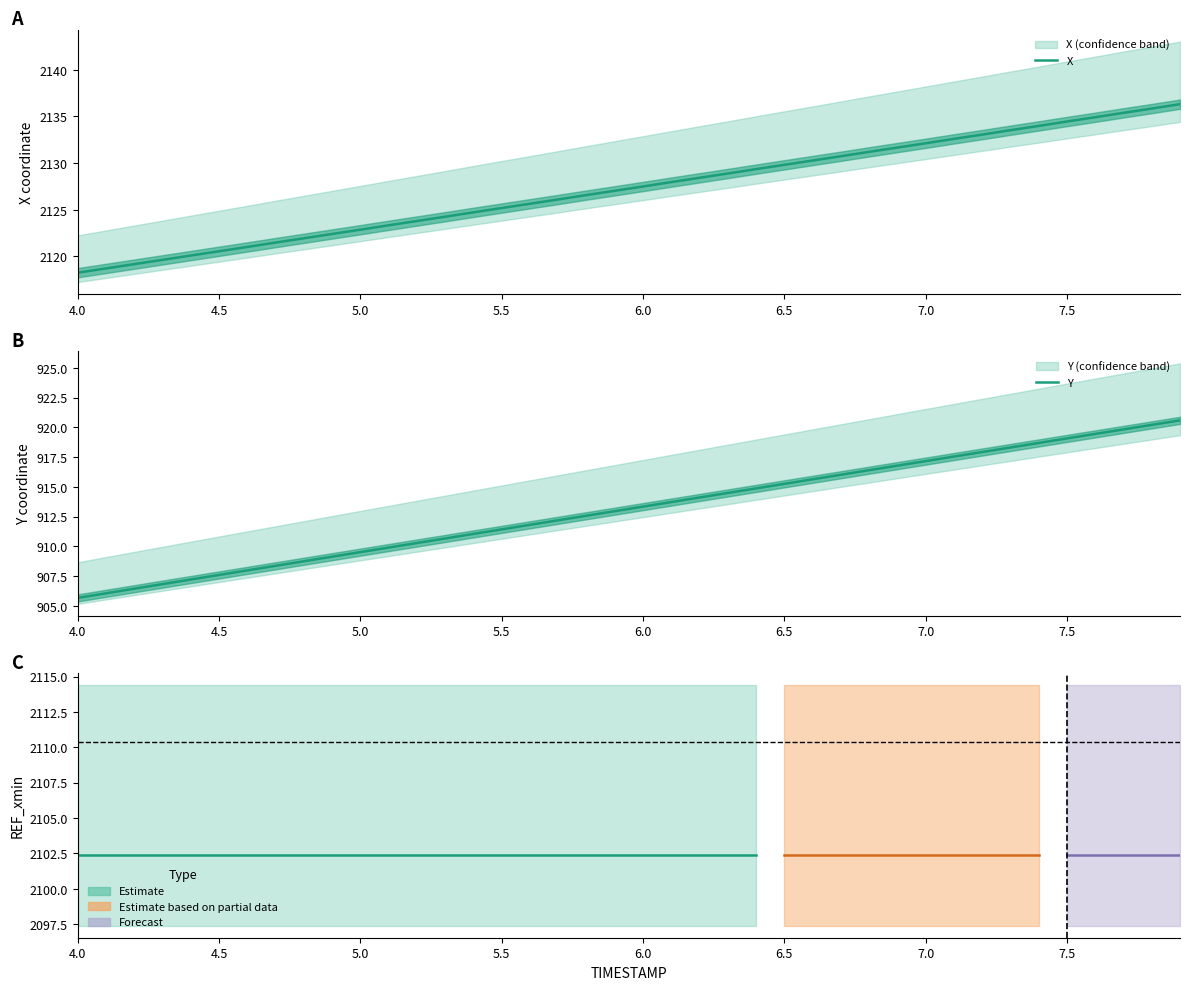

True or false: Y has more than 1 points higher than both neighbors.

False